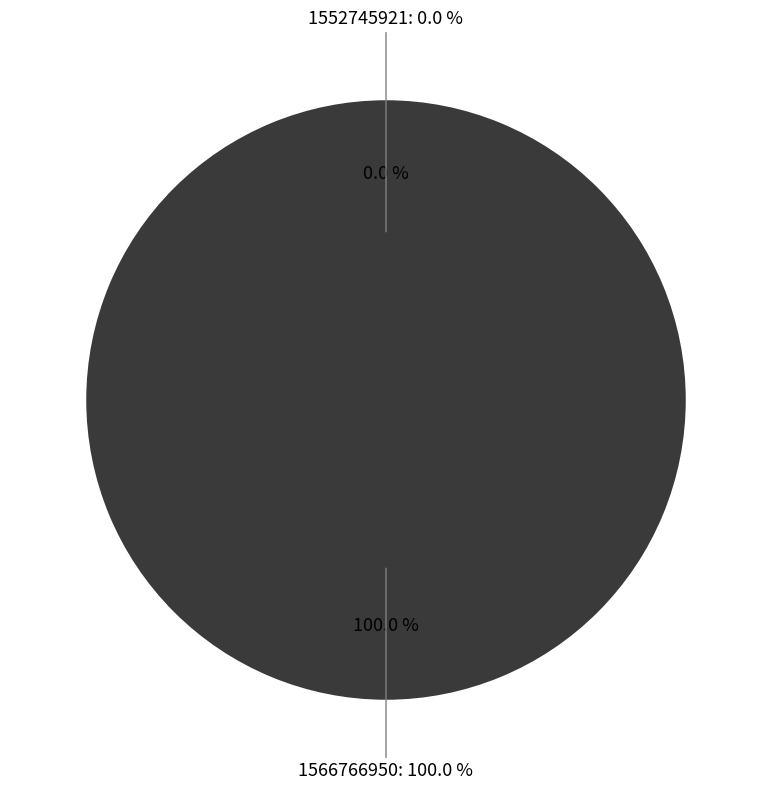

Rank the categories by value from highest to lowest.

1566766950, 1552745921